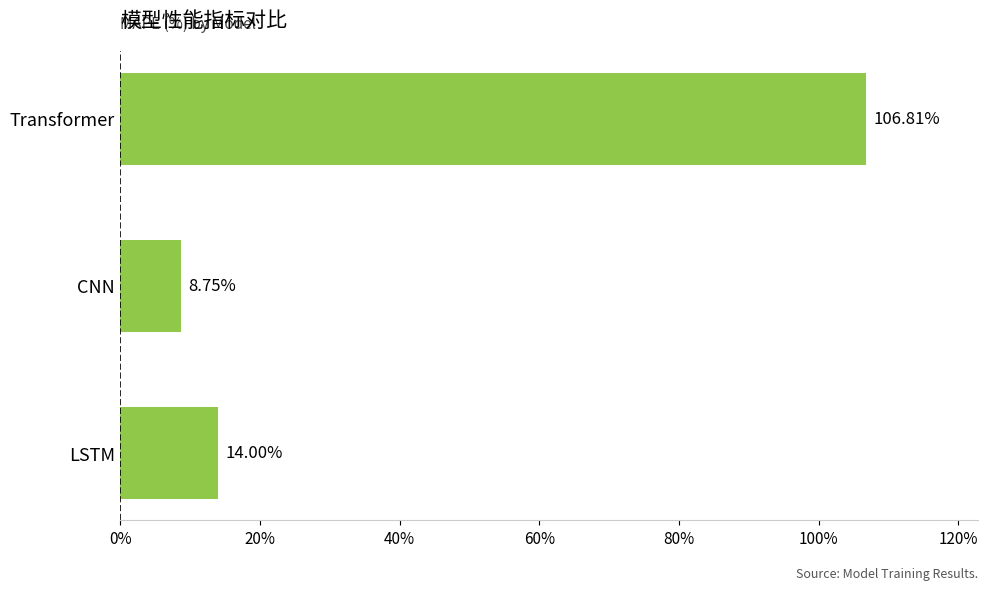

What is the difference between the maximum and second lowest values?

92.8